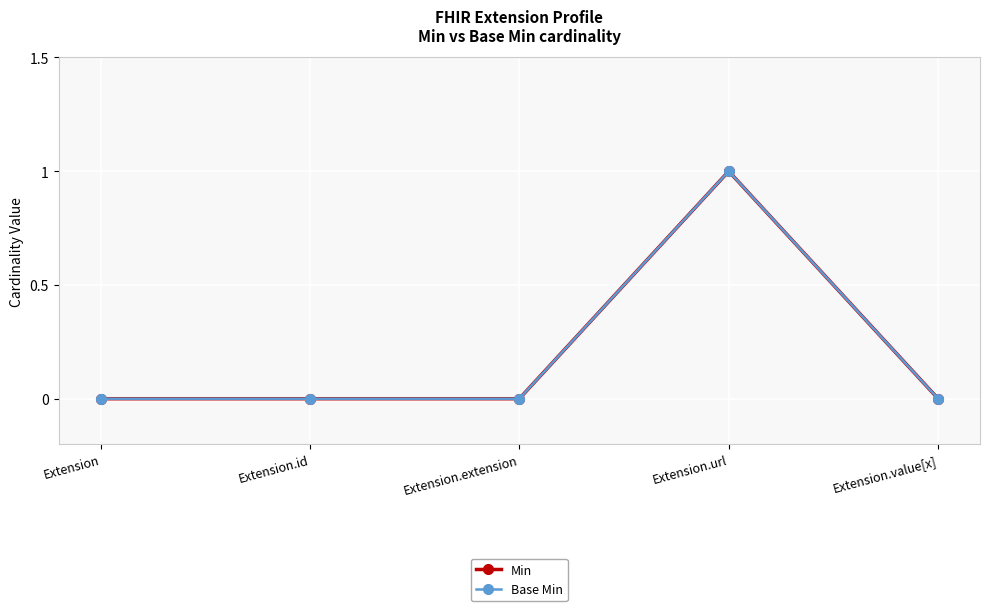

Which category has the highest value in the Min series?

Extension.url